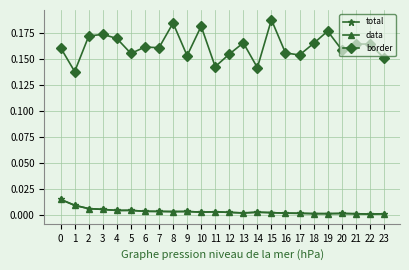

True or false: data and total intersect in this chart.

False